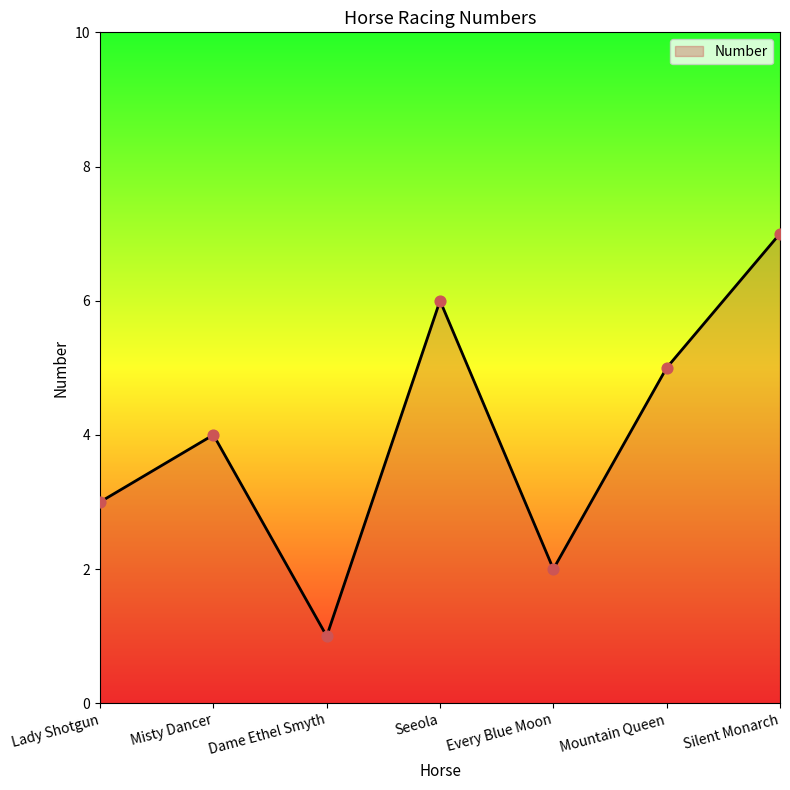

What is the change in value from Lady Shotgun to Seeola?

+3